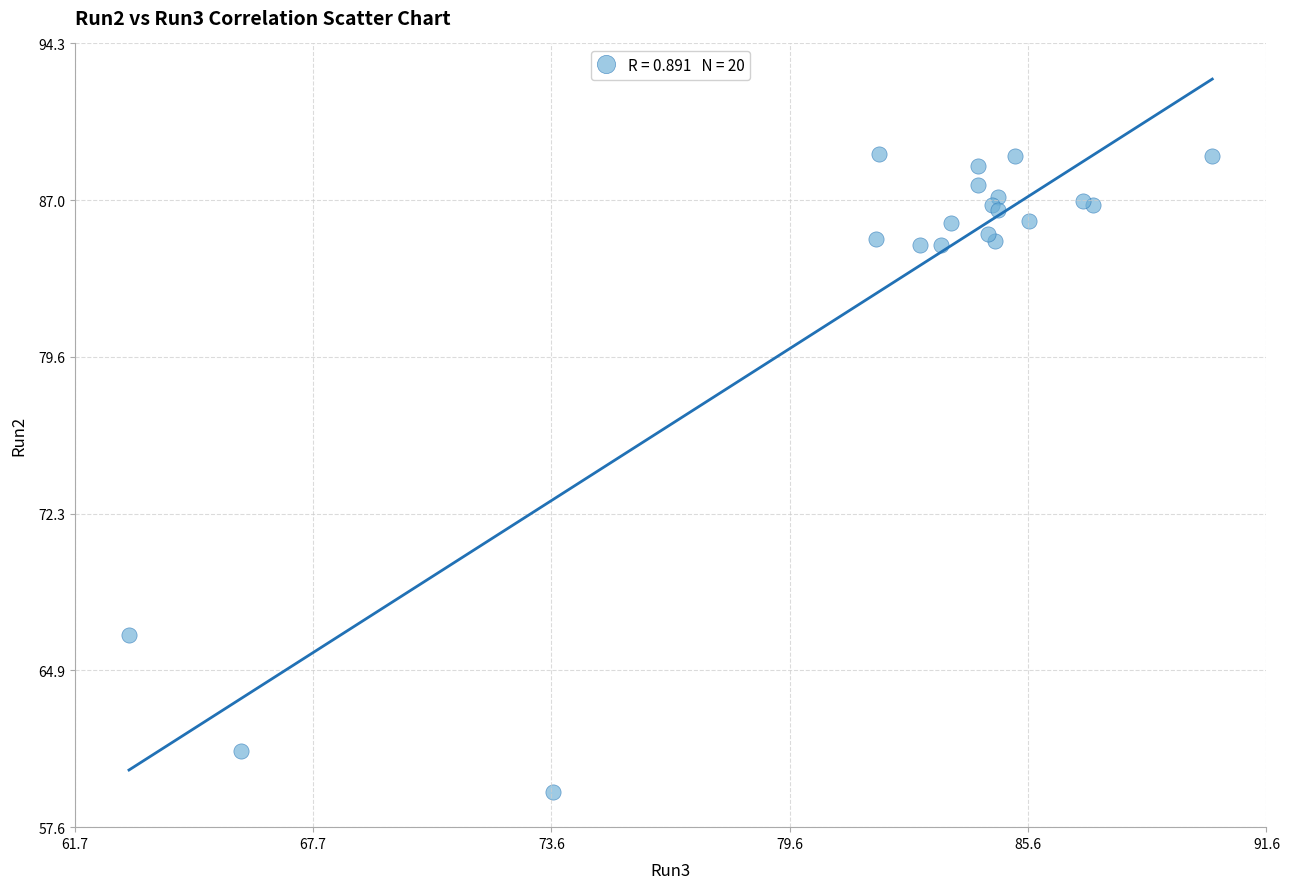

What Y value in the scatter plot is closest to 74?

66.6